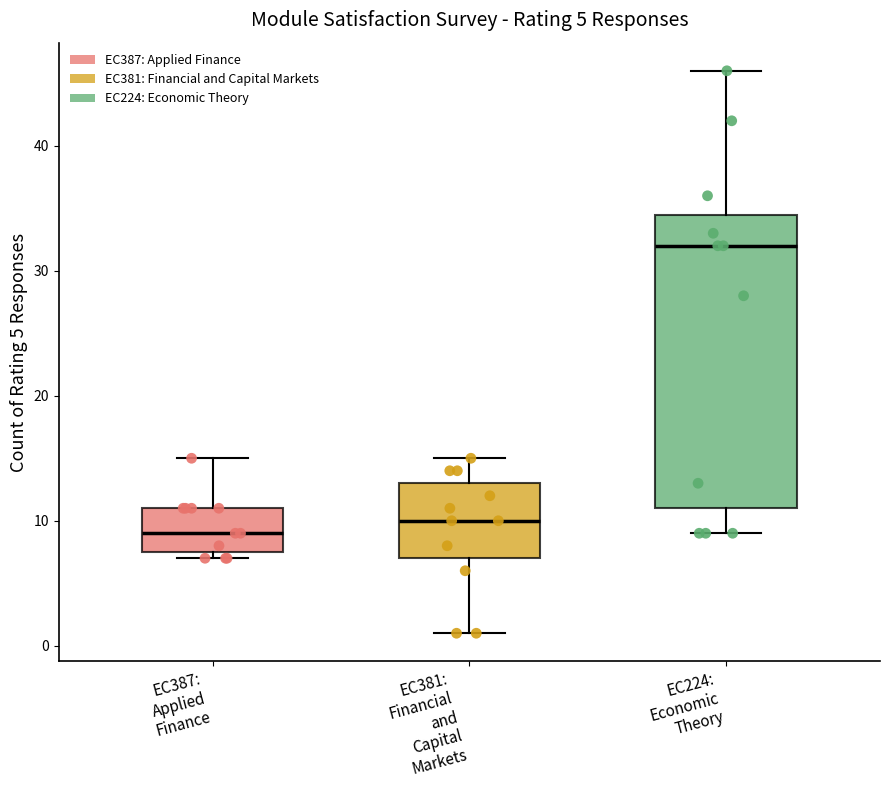

Which box is the tallest, from its lower edge to its upper edge?

EC224: Economic Theory